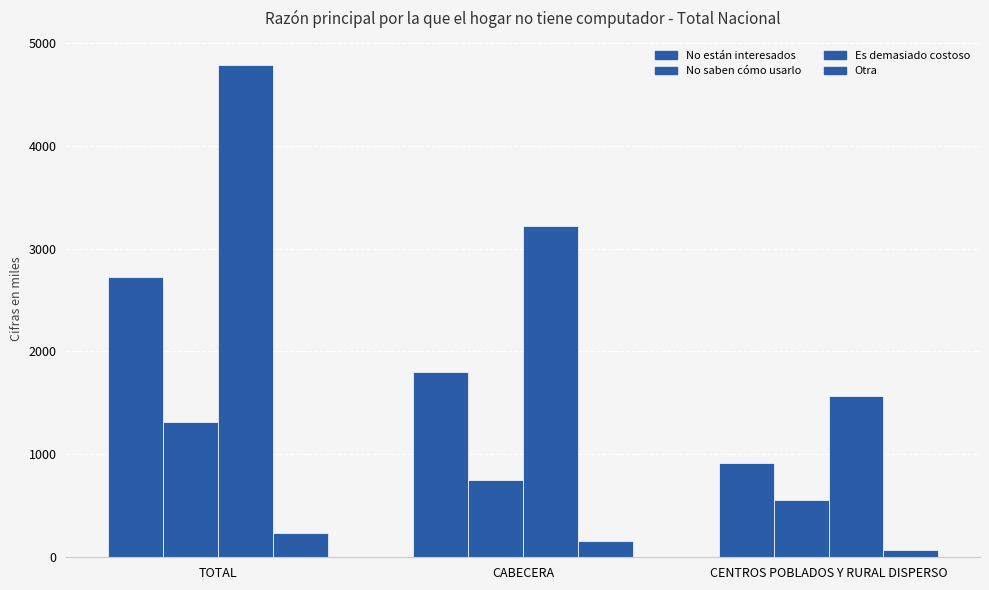

How many groups of bars are there?

3